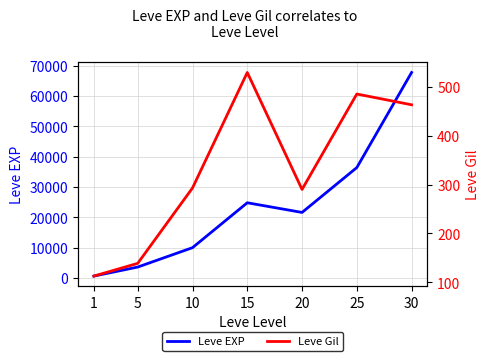

Between 20 and 1, which is larger?

20